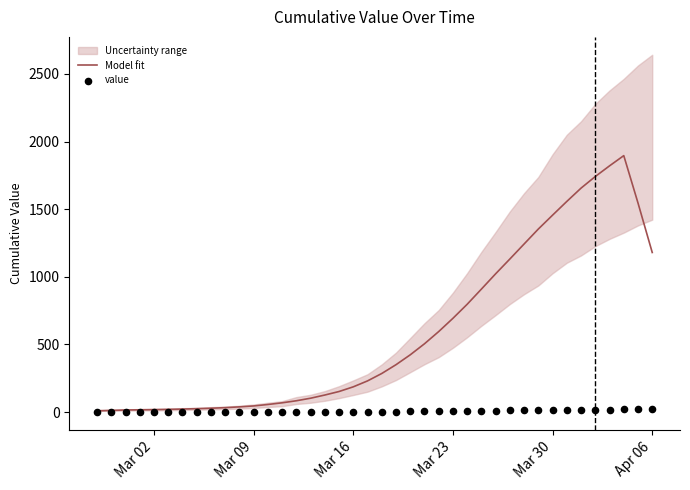

At how many categories does at least one series exceed 525?

16